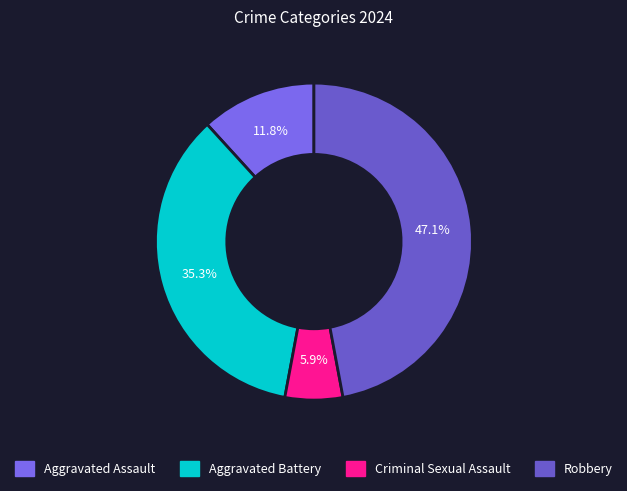

Is there any slice that represents more than half of the pie?

No